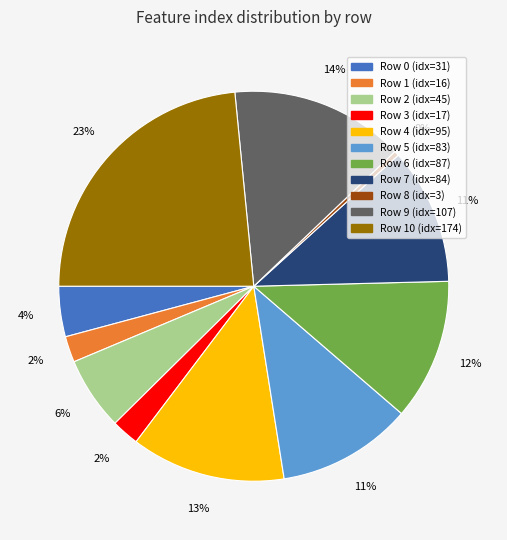

Is there a majority slice in this chart?

No